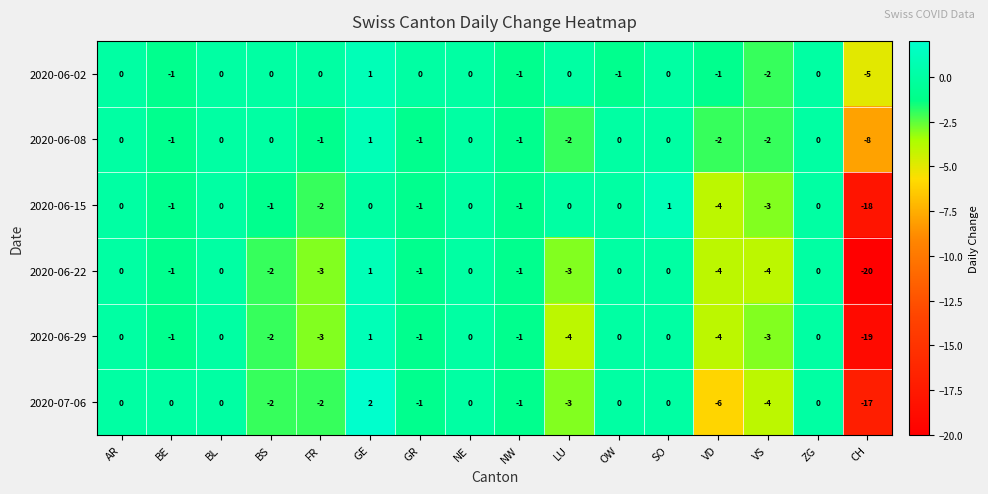

How many values in 2020-06-15 are below zero?

8